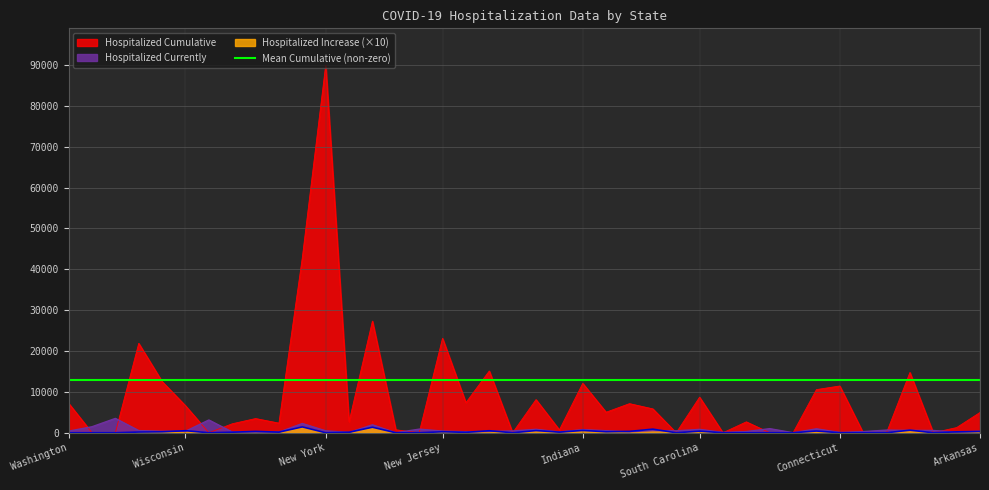

Which series has the widest spread of values?

Hospitalized Cumulative